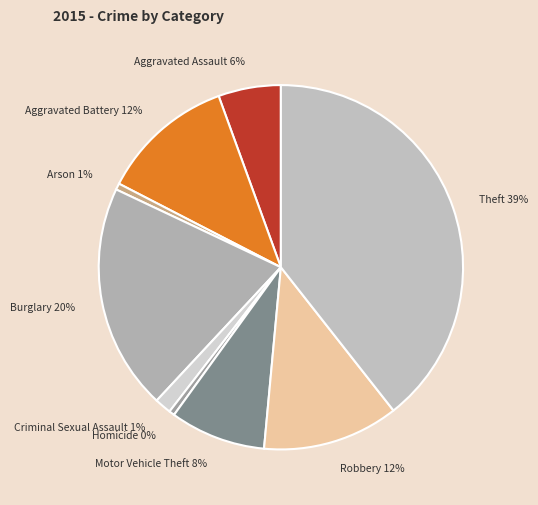

The Burglary slice represents 20% of the pie. True or false?

True